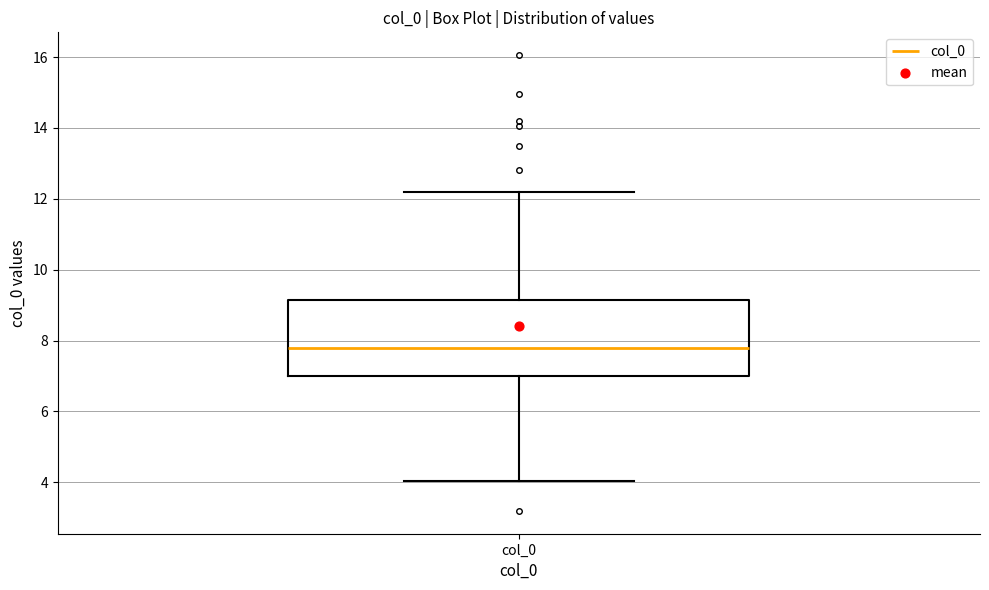

Read this box plot against the y-axis: the position of the median line, the range covered by the box, and the ends of both whiskers. The values are not printed on the chart, so give them approximately, as read against the axis.

median 7.8, box 7.0 to 9.2, whiskers 4.0 to 12.2